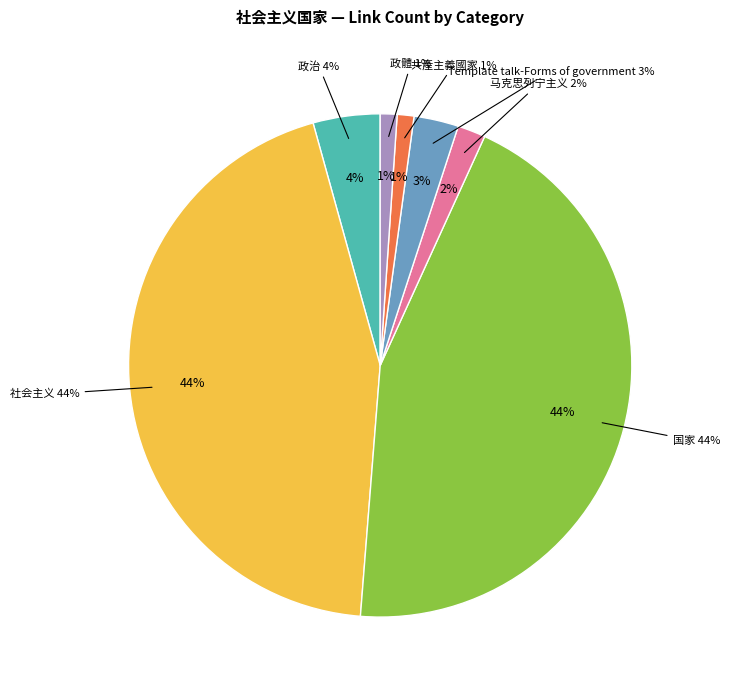

Count the number of slices in the pie.

7